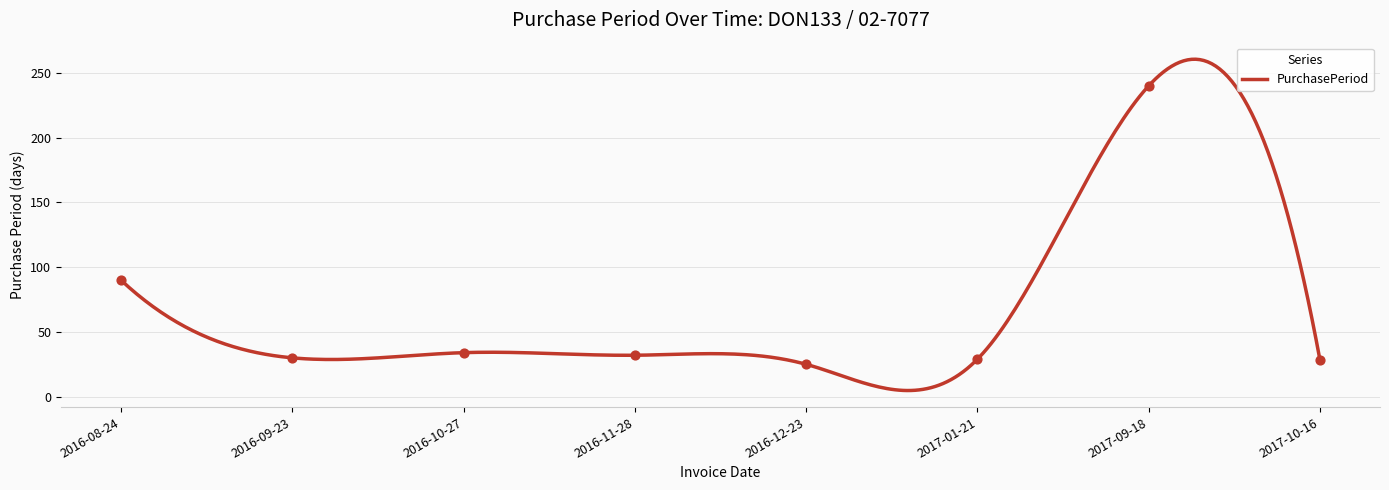

What is the change in value from 2016-11-28 to 2017-01-21?

-3